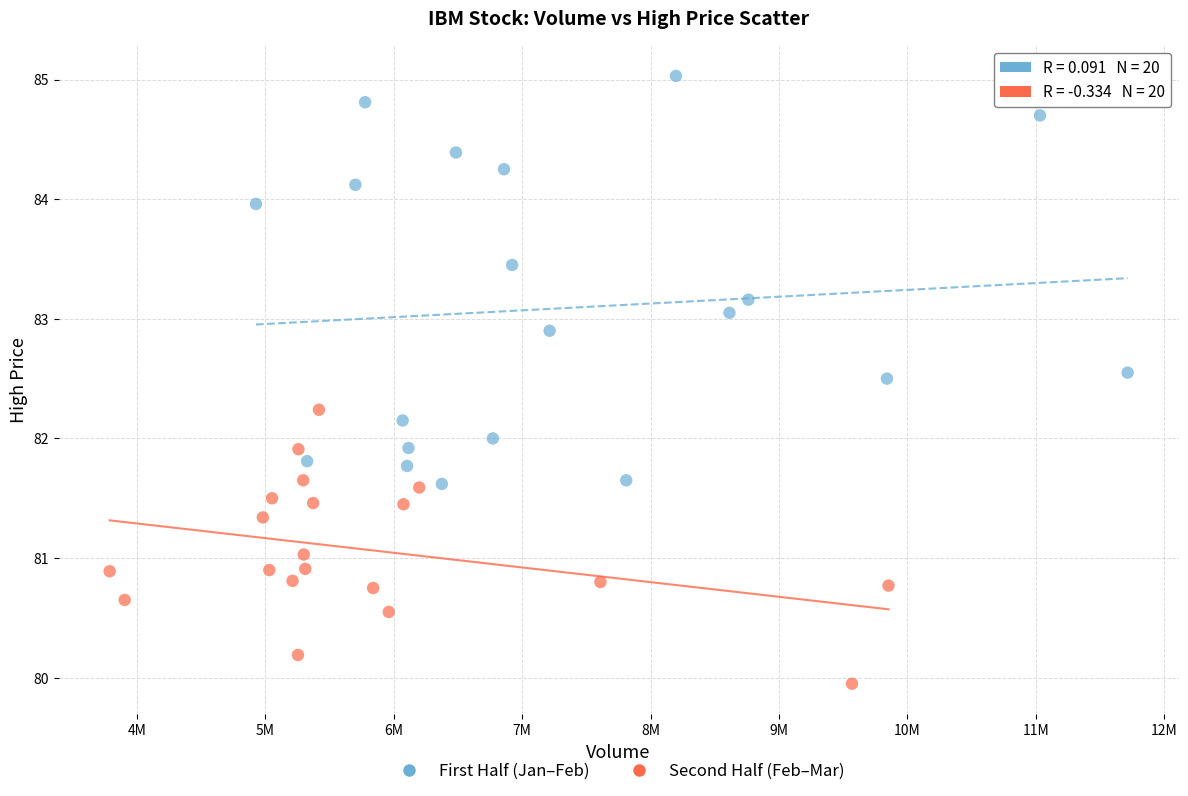

Which series has the largest Y range (max minus min)?

First Half (Jan–Feb)